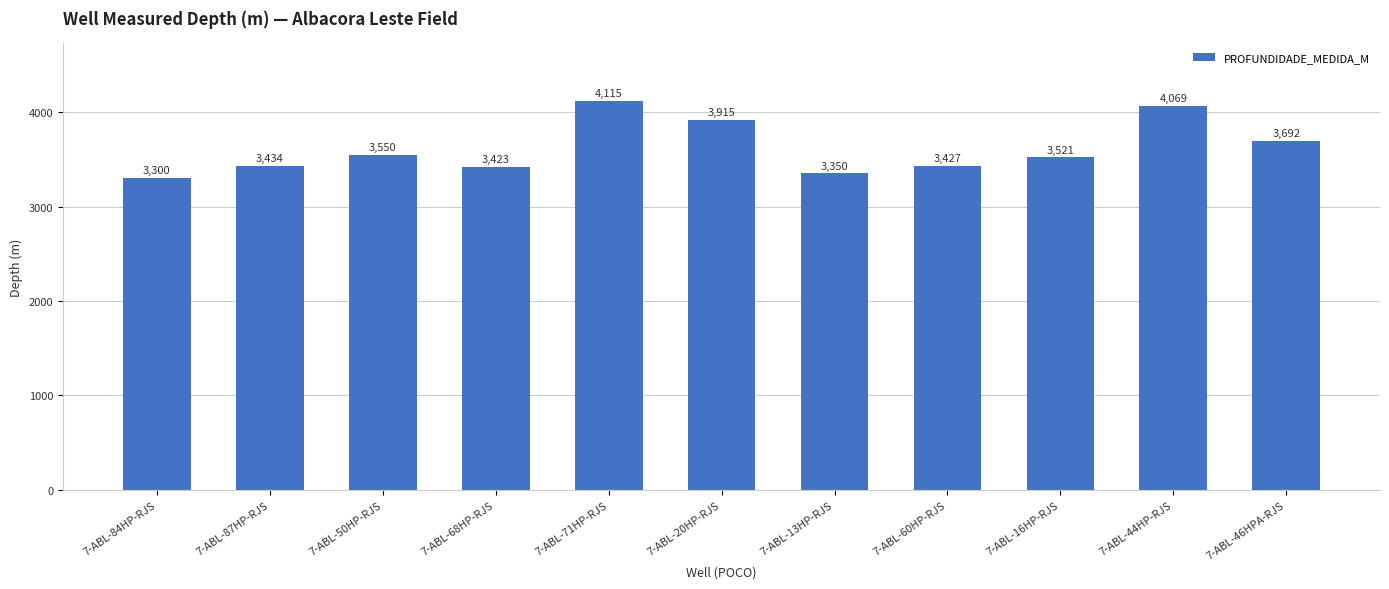

Reading left to right, transcribe all the data shown in this chart.

3300	3434	3550	3423	4115	3915	3350	3427	3521	4069	3692